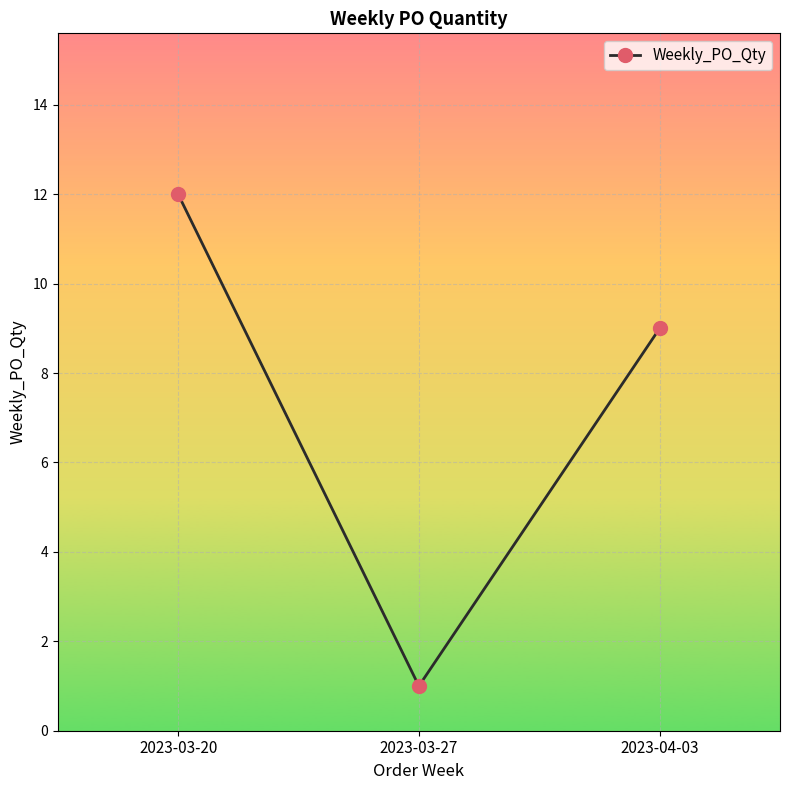

What is the label of the 3rd point from the right?

2023-03-20